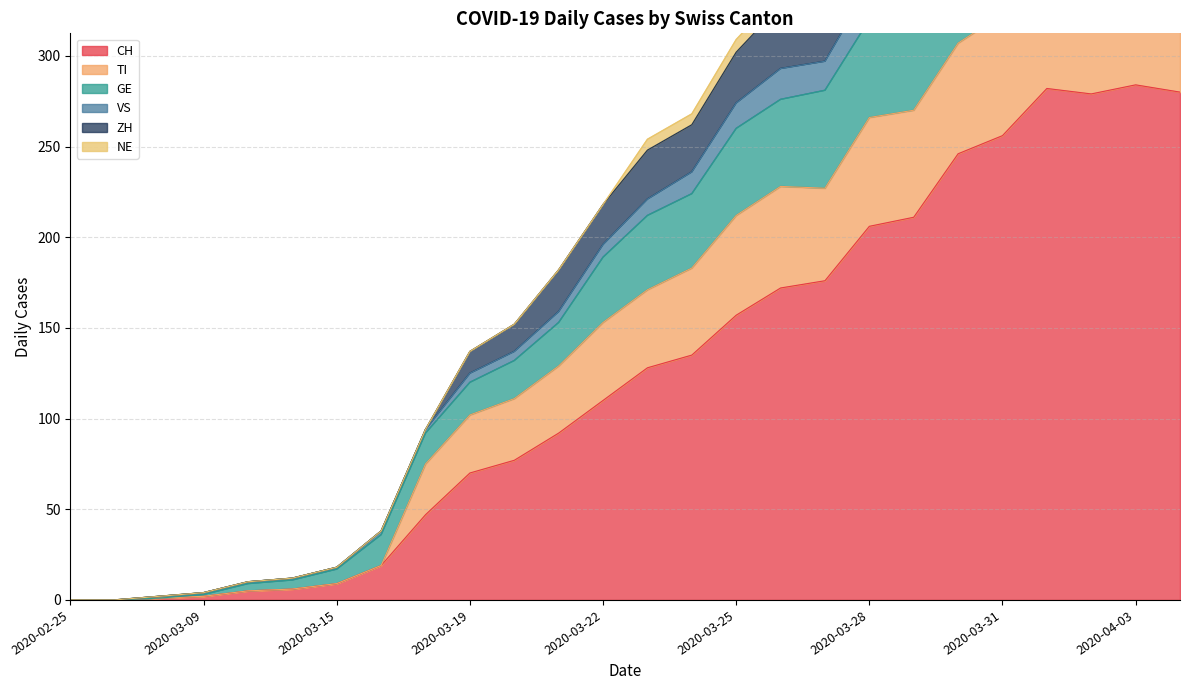

Does the chart display data point markers on the line(s)?

No